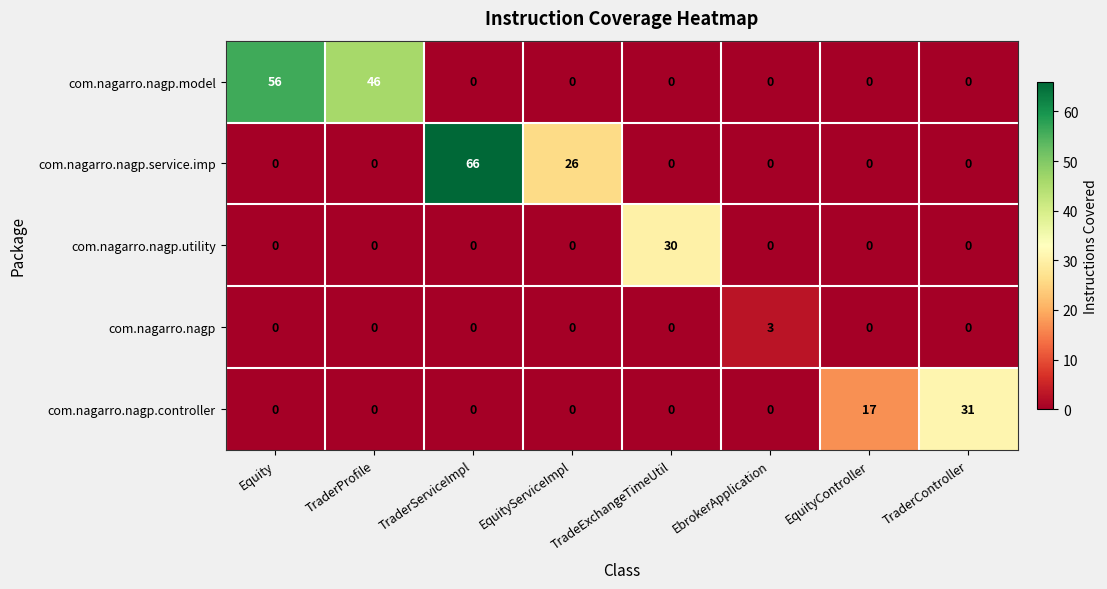

At which category is the sum across all series the highest?

TraderServiceImpl